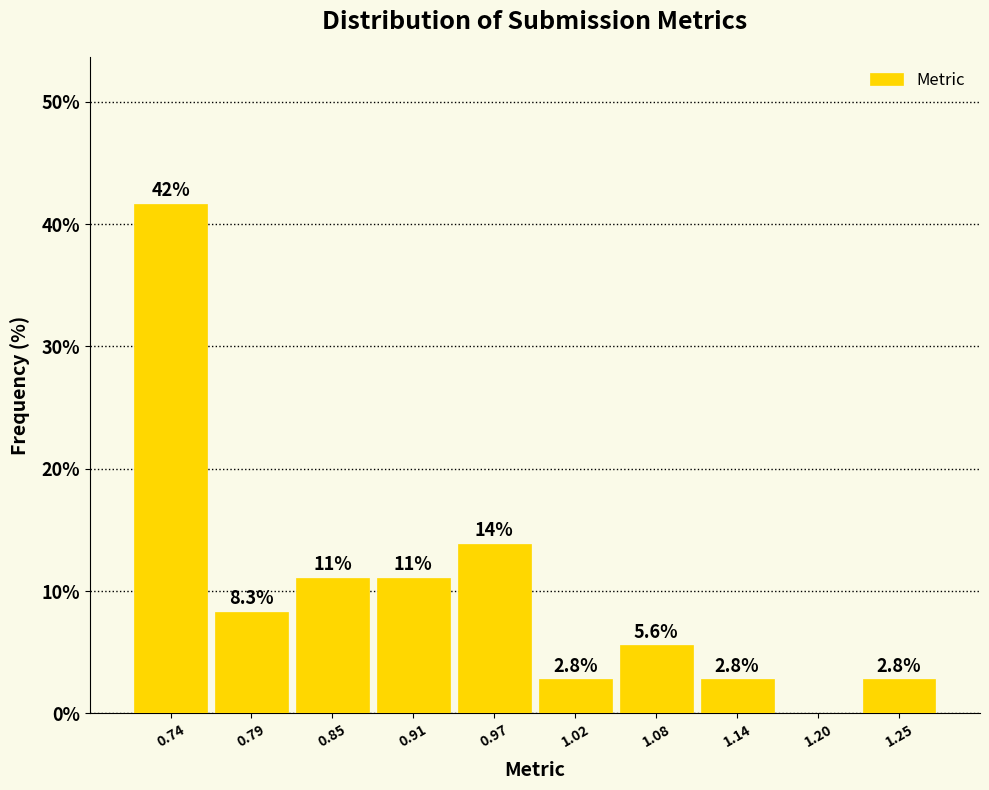

Which range on the x-axis has the tallest bar?

0.71 to 0.77